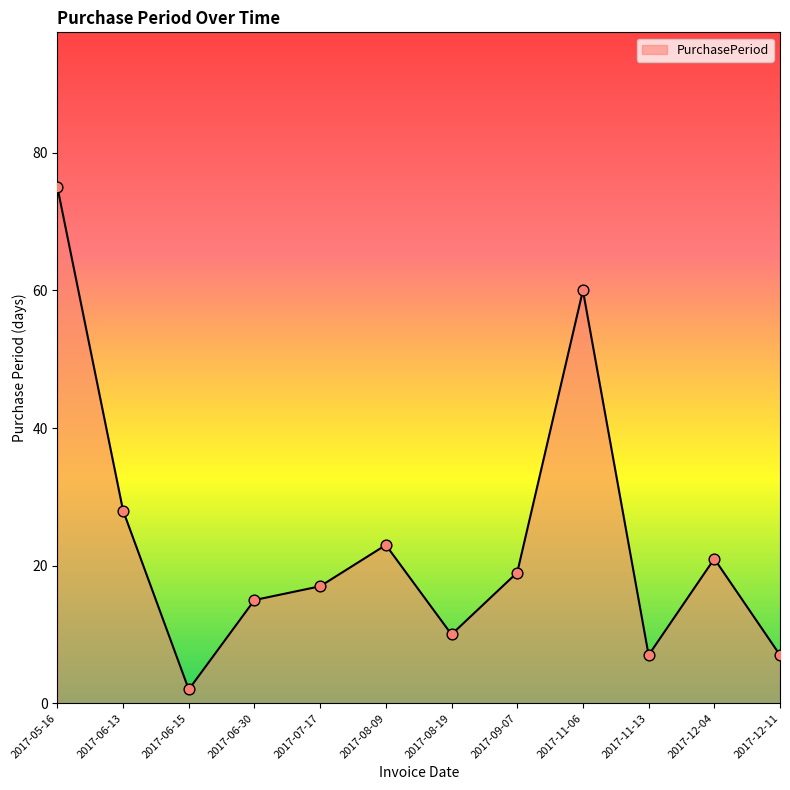

What is the change in value from 2017-06-13 to 2017-08-19?

-18